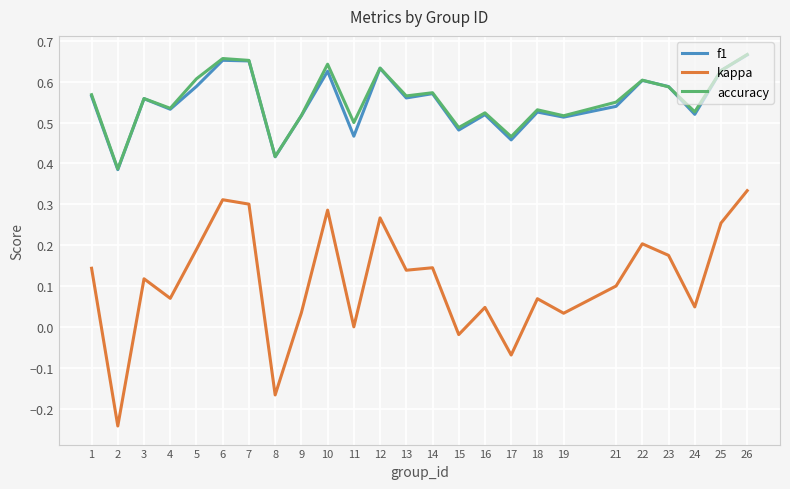

What is the total value across all series at 21?

1.2